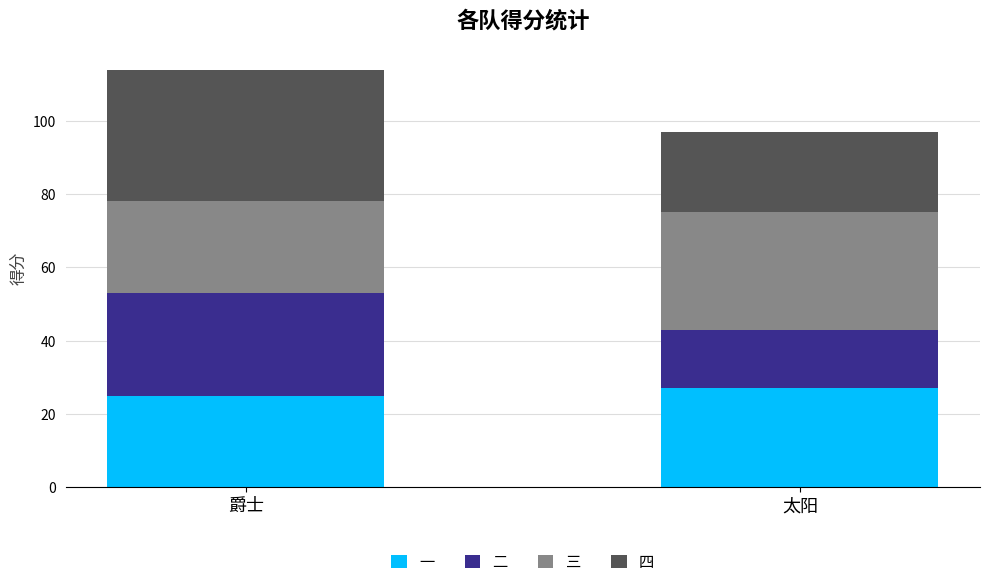

What is the total value across all series at 爵士?

114